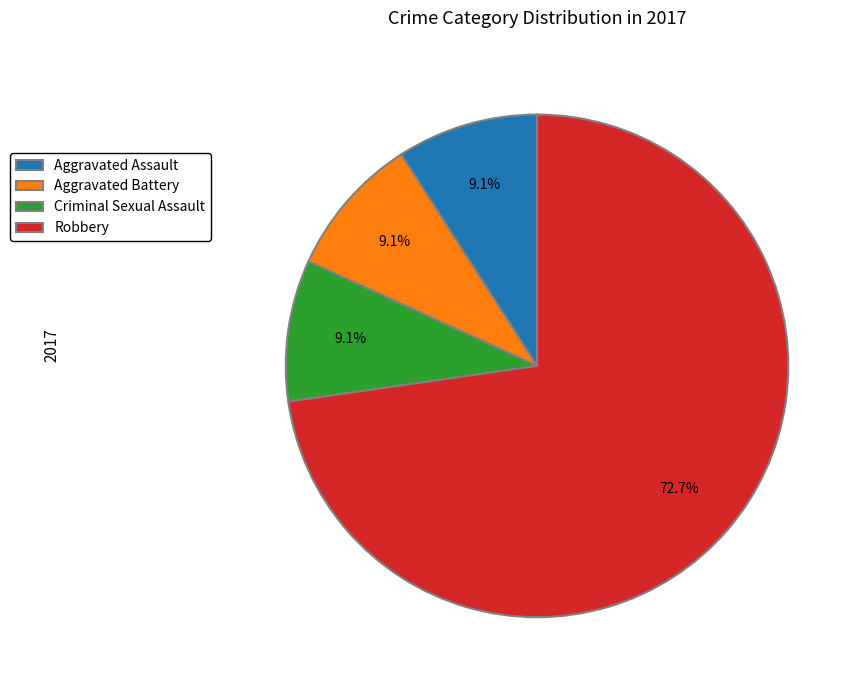

To the nearest percent, what portion does Criminal Sexual Assault represent?

9%